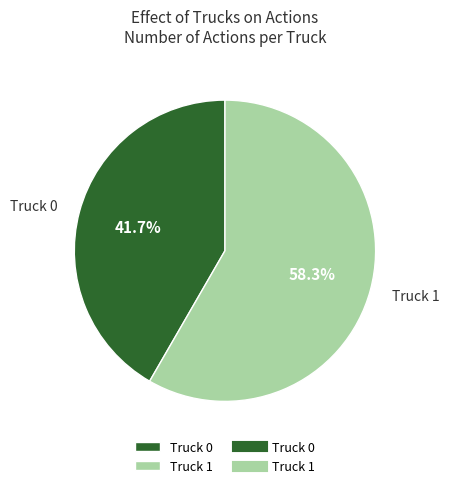

Is it true that Truck 1 is 71% of the pie?

False